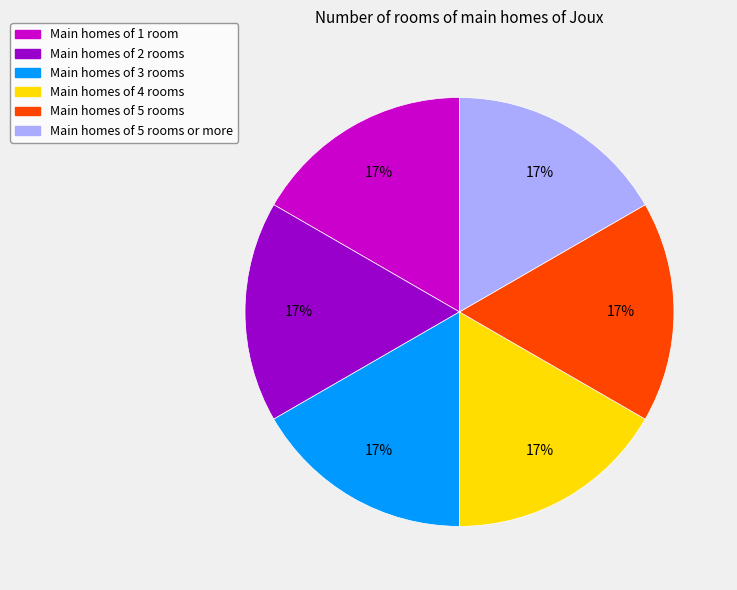

To the nearest percent, what is the average slice percentage?

17%